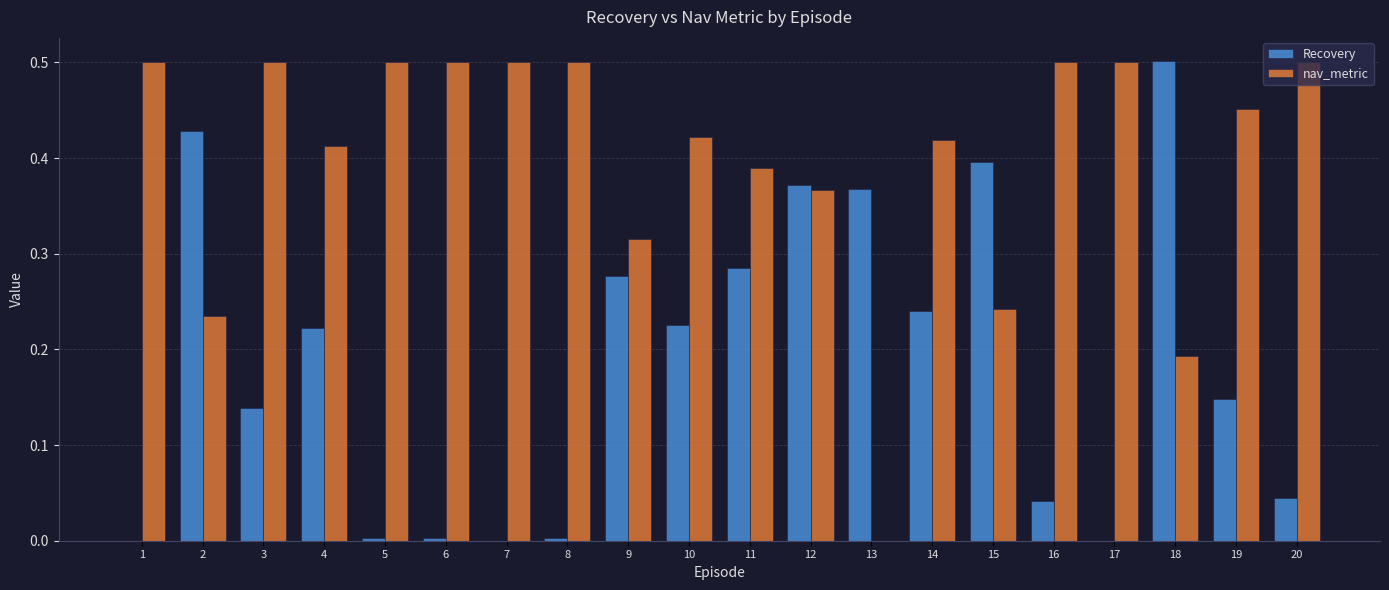

What is the sum of all nav_metric values?

7.9